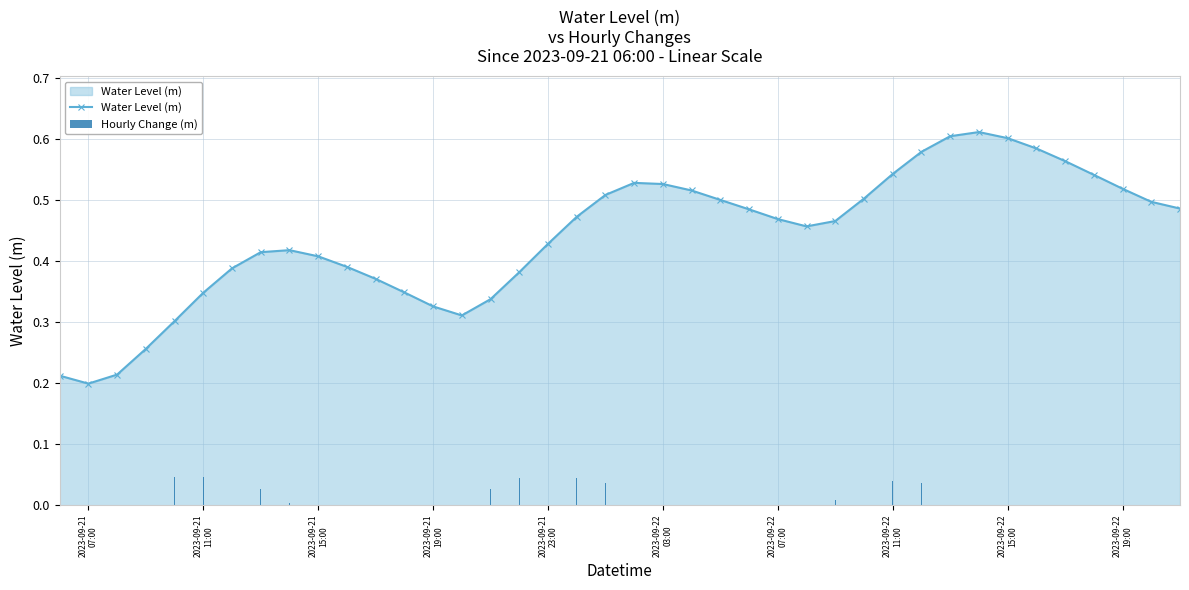

True or false: Hourly Change (m) has a value of -0.0 at 35.

False